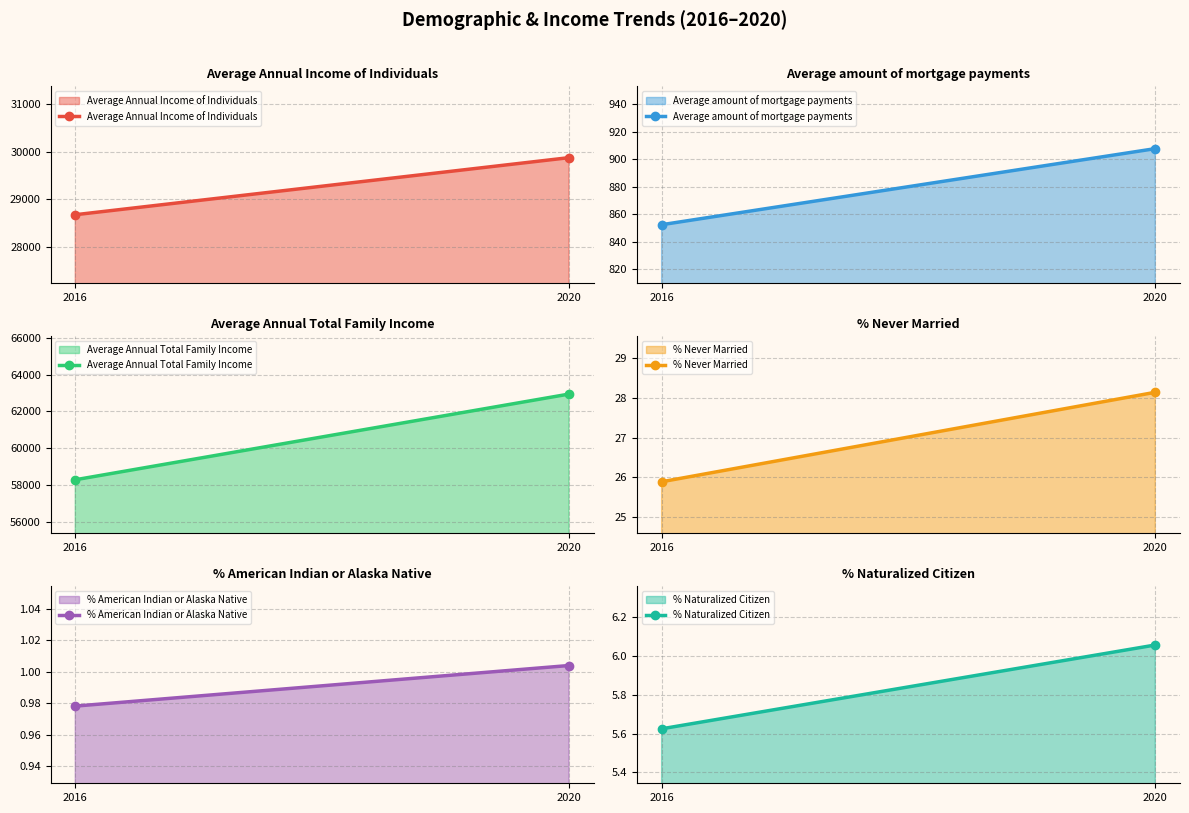

Which has a higher value, 2016 or 2020?

2020